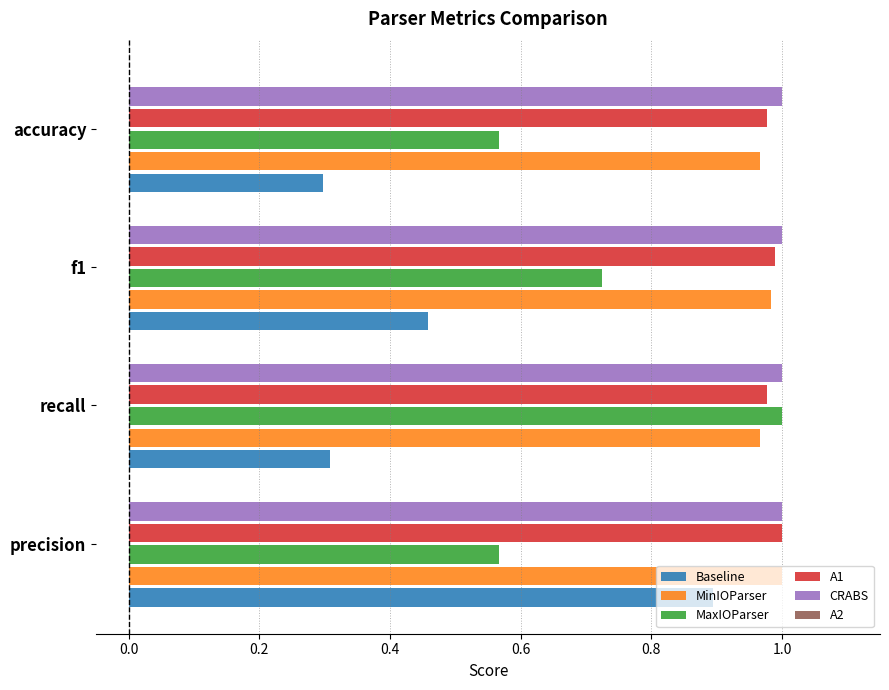

How many categories are shown in the chart?

4